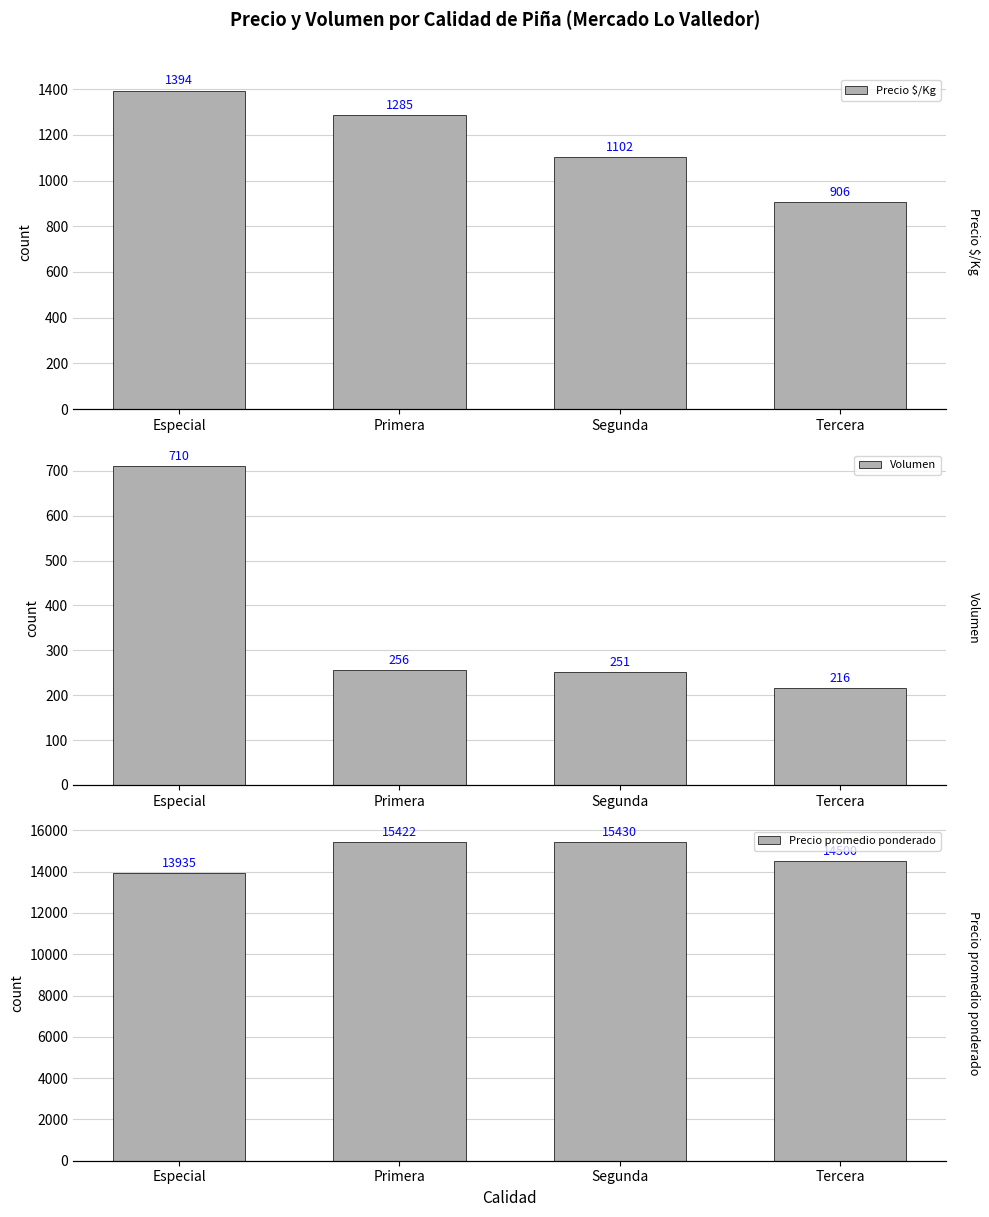

What is the difference between the maximum and minimum values in the Precio promedio ponderado series?

1495